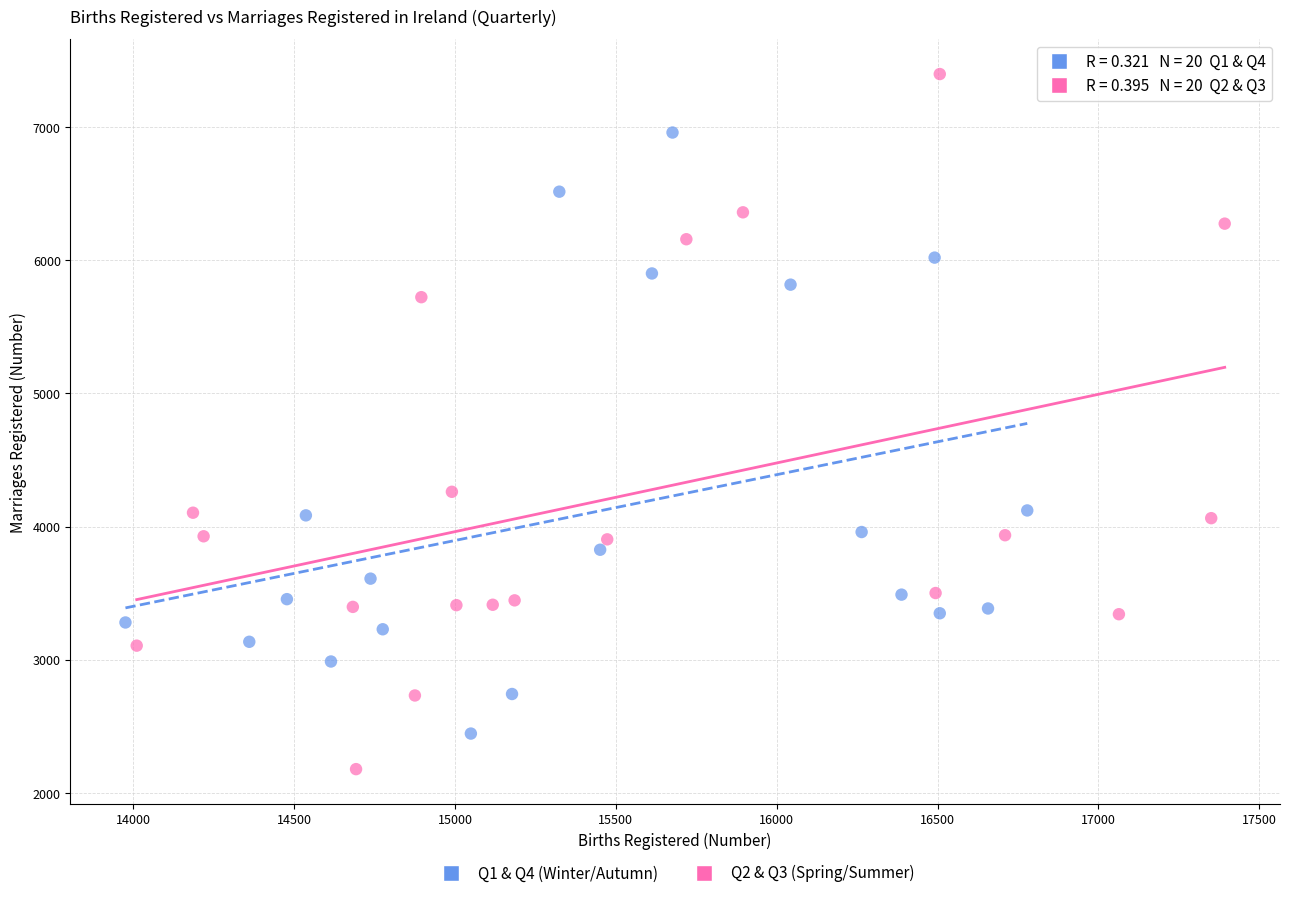

Which series contains the lowest Y value?

Q2 & Q3 (Spring/Summer)